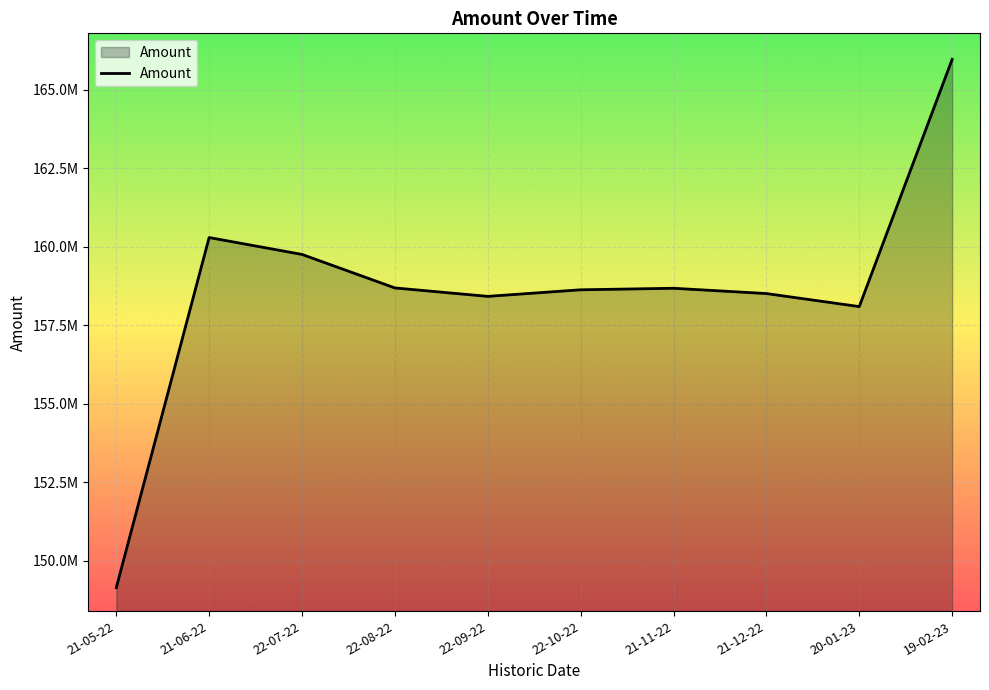

What is the difference between the values at 21-12-22 and 22-08-22?

178528